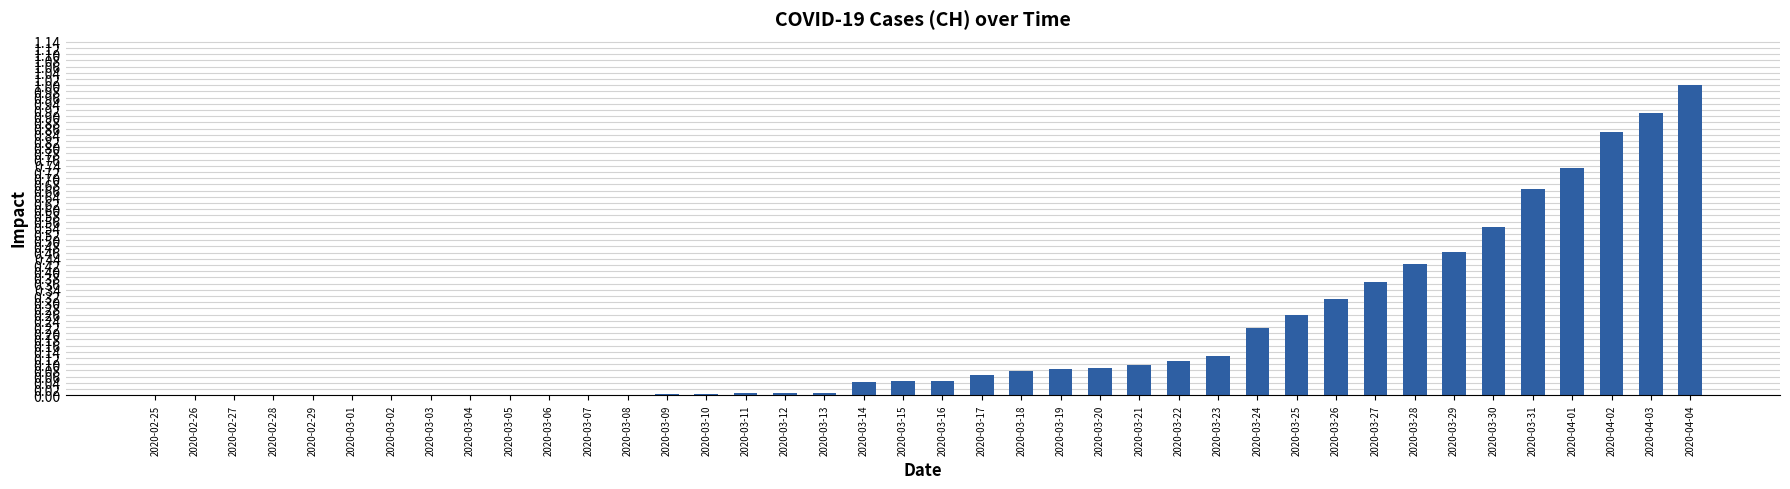

Which label corresponds to the largest value in the chart?

2020-04-04